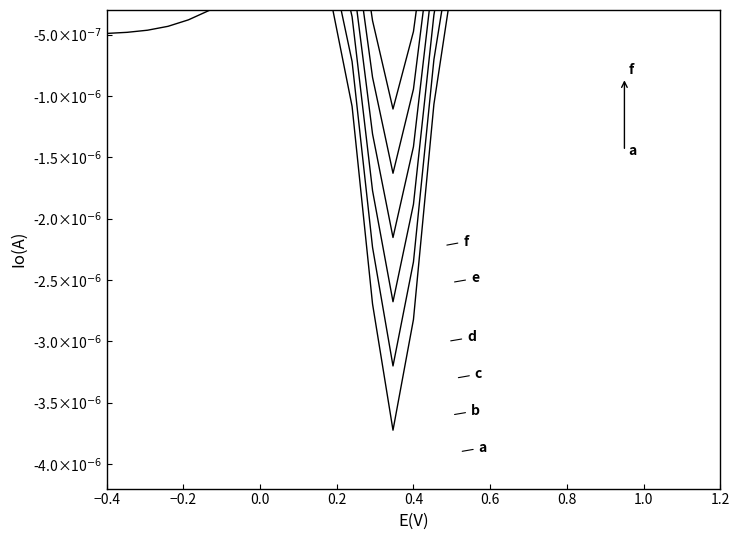

How many values in the b series are below 0?

10